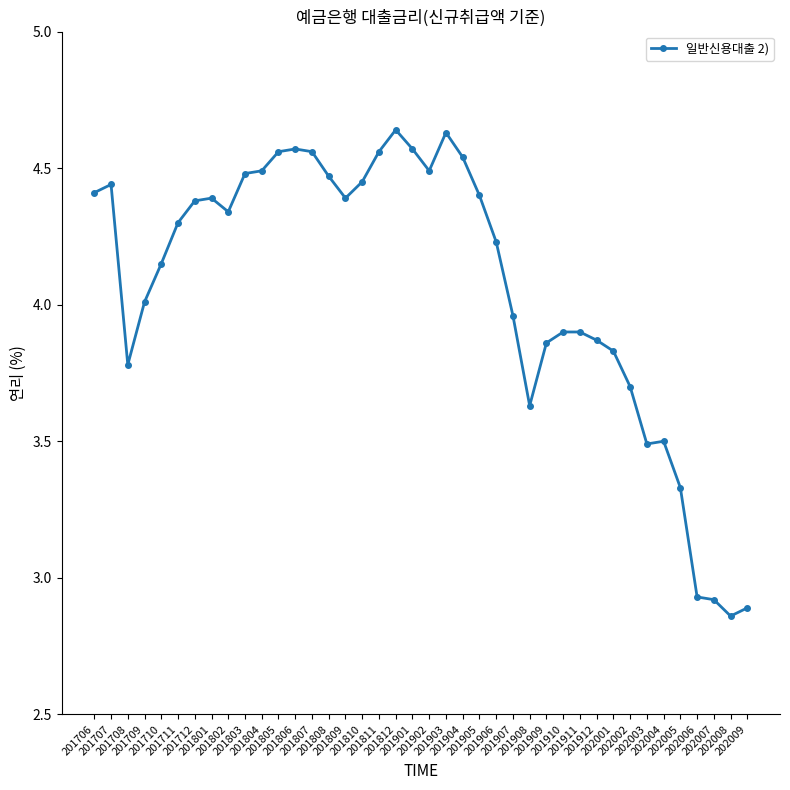

What is the sum of all values?

162.8